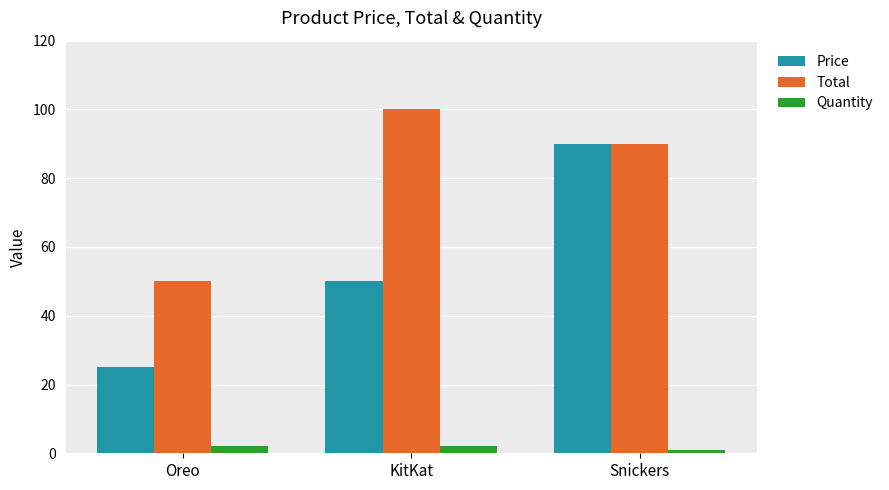

Rank the series by their average value, from lowest to highest.

Quantity, Price, Total